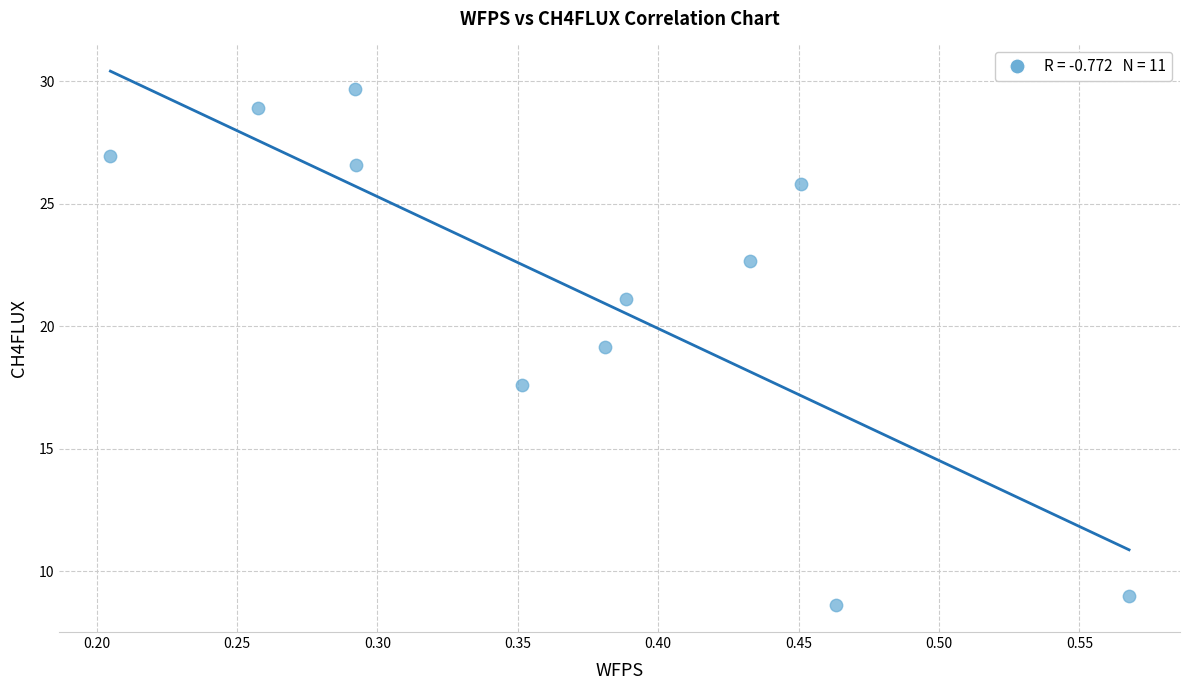

What is the range of X values (max minus min)?

0.4